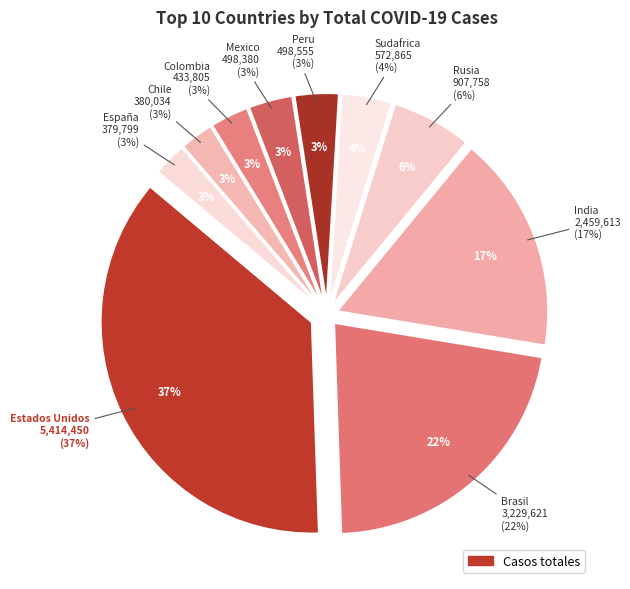

To the nearest percent, what is the difference between the Brasil and Colombia slice percentages?

19%